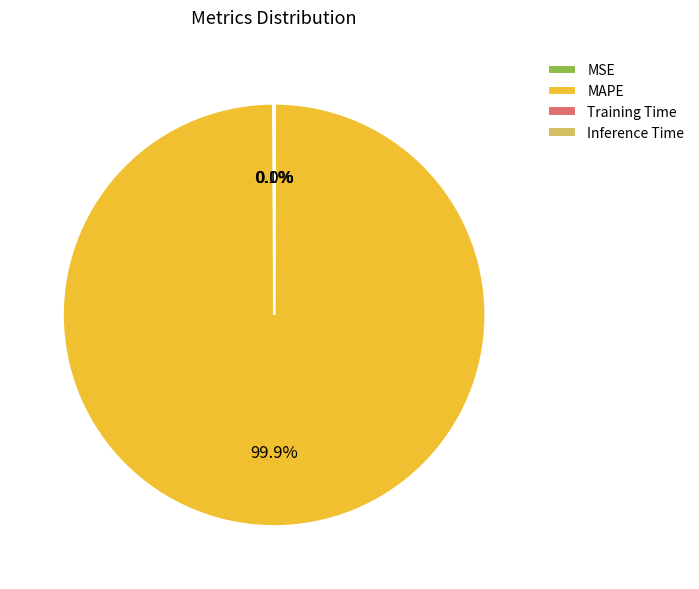

Which category accounts for the majority?

MAPE